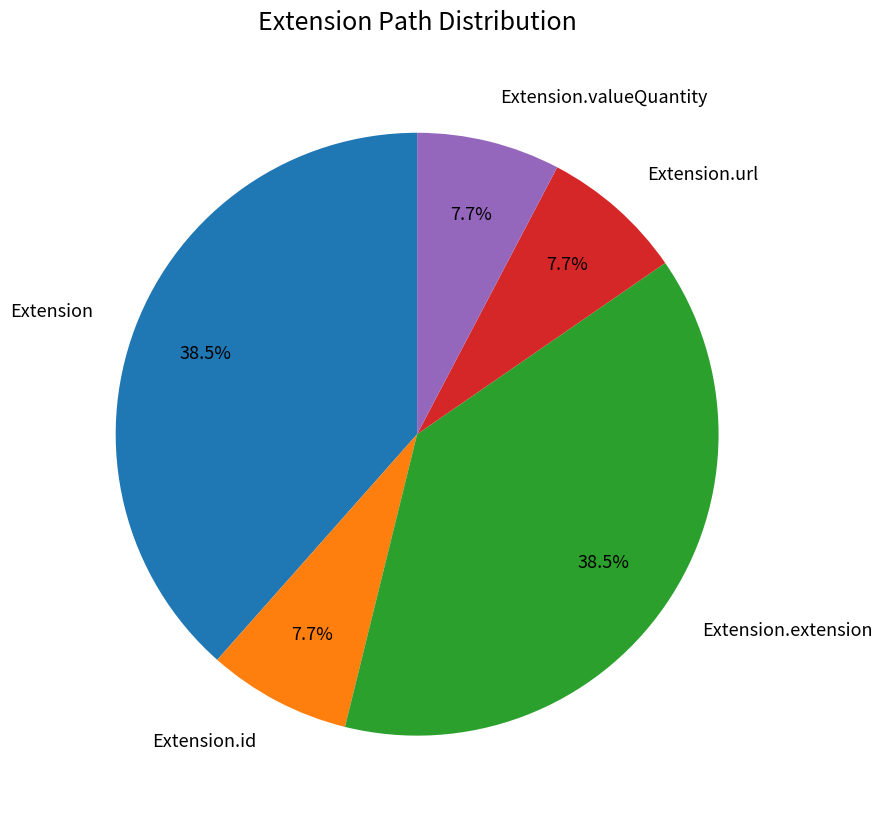

Is there a majority slice in this chart?

No